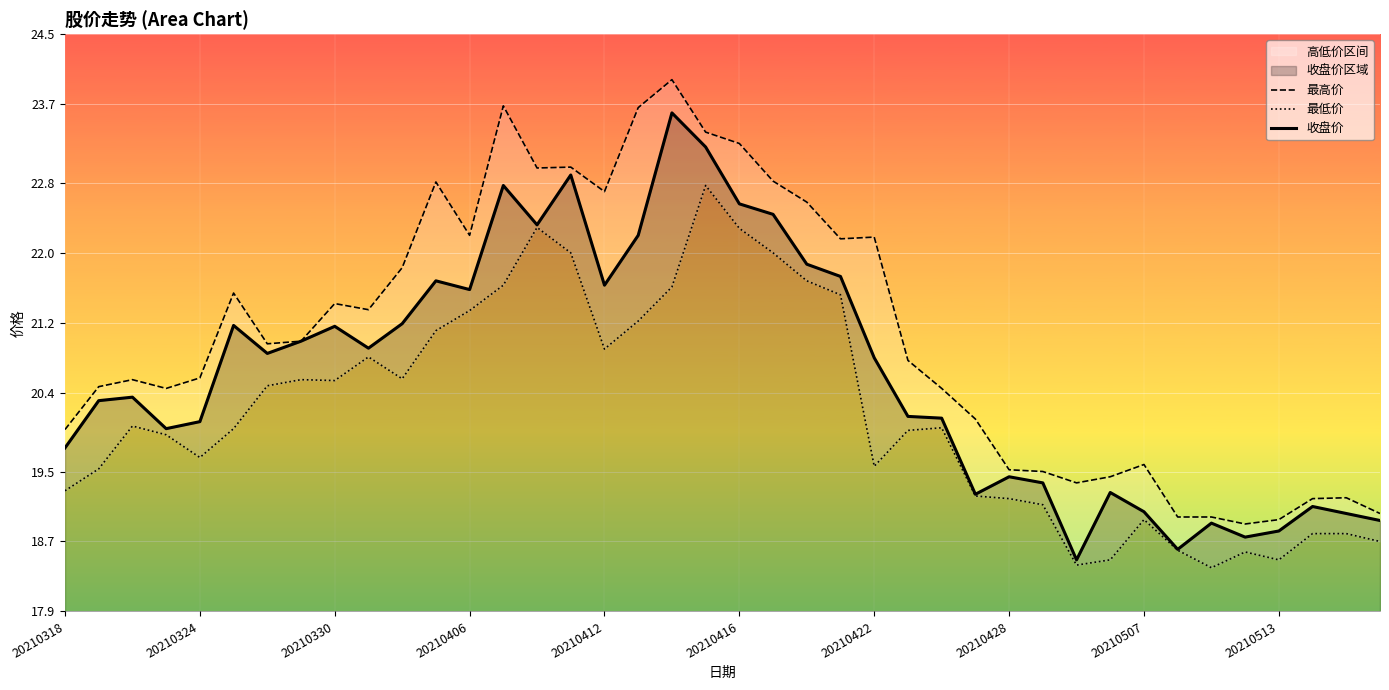

True or false: 收盘价 has a value of 20.1 at 20210324.

True